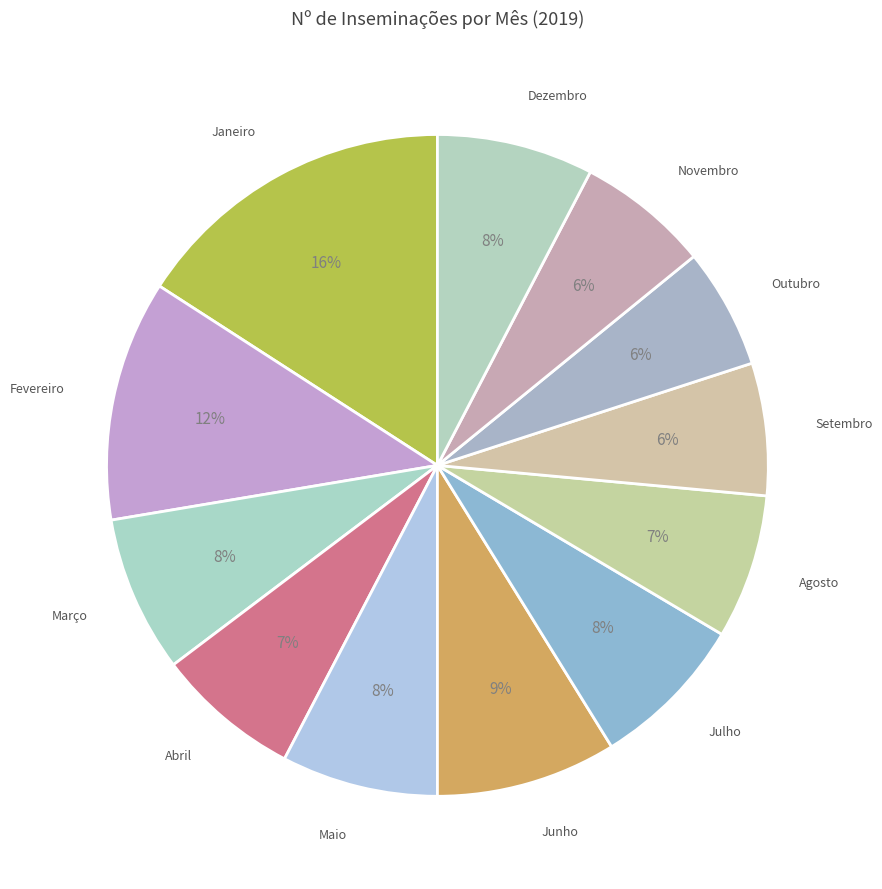

How many segments does this pie chart have?

12